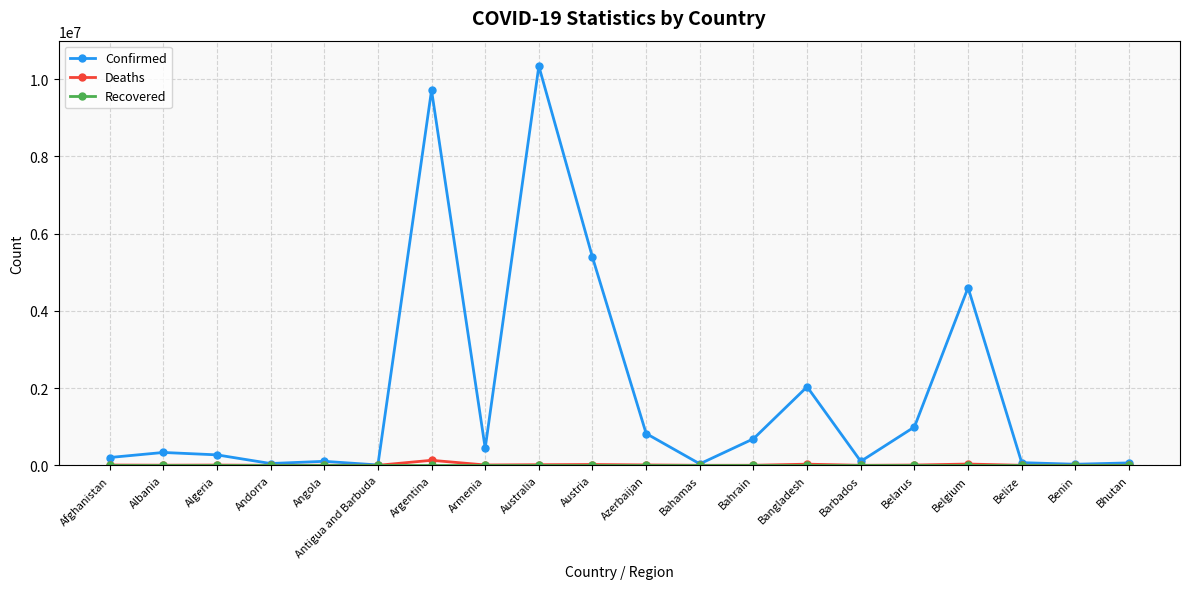

How many lines are shown in the chart?

3